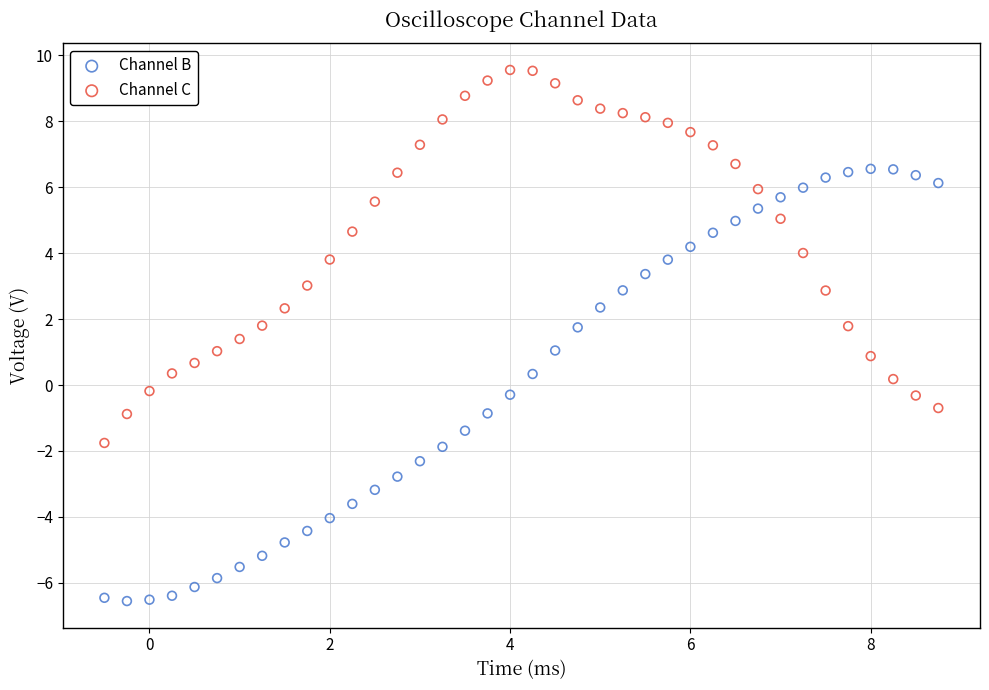

What is the X range (max minus min) for the scatter plot?

9.2